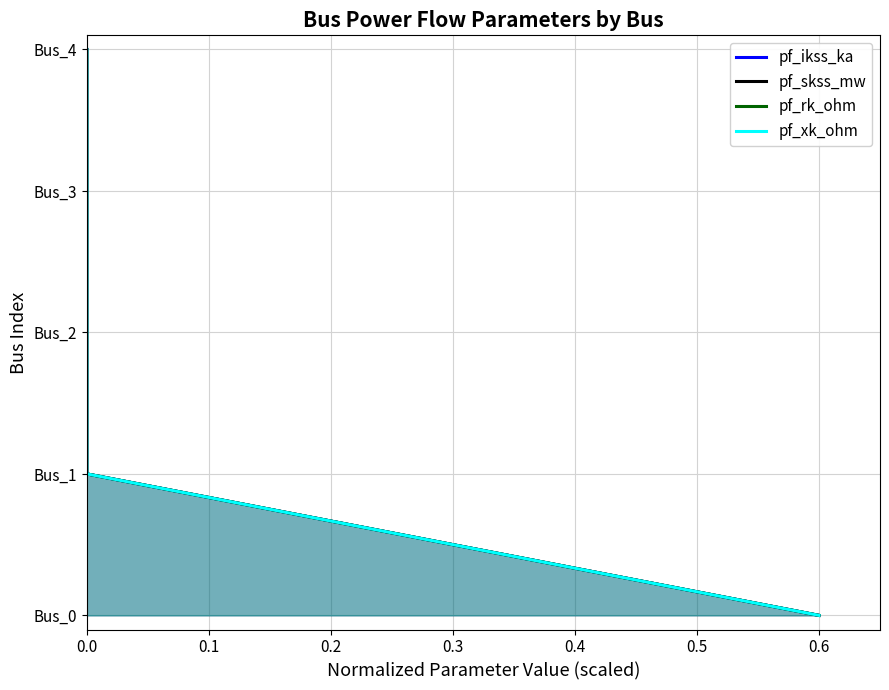

What is the value of the pf_skss_mw point at the 4th from the left?

3